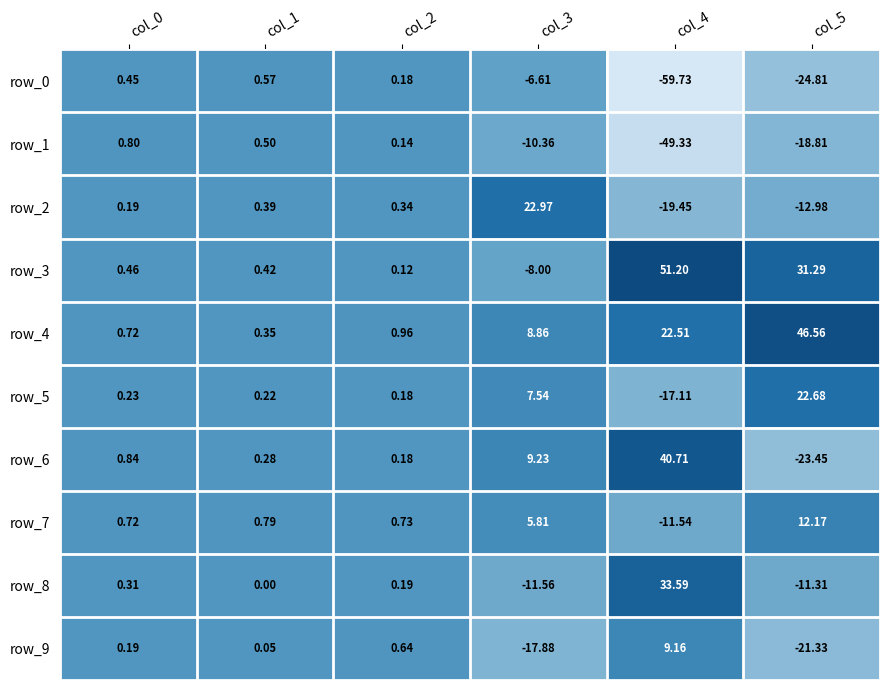

At which label does row_6 first exceed 0?

col_0